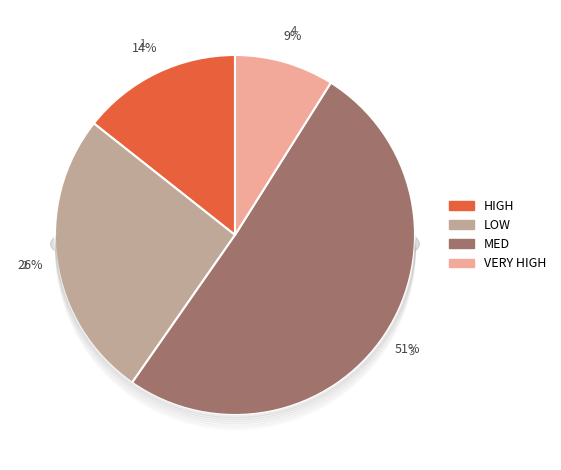

What is the ratio of the value at VERY HIGH to the value at MED?

0.2